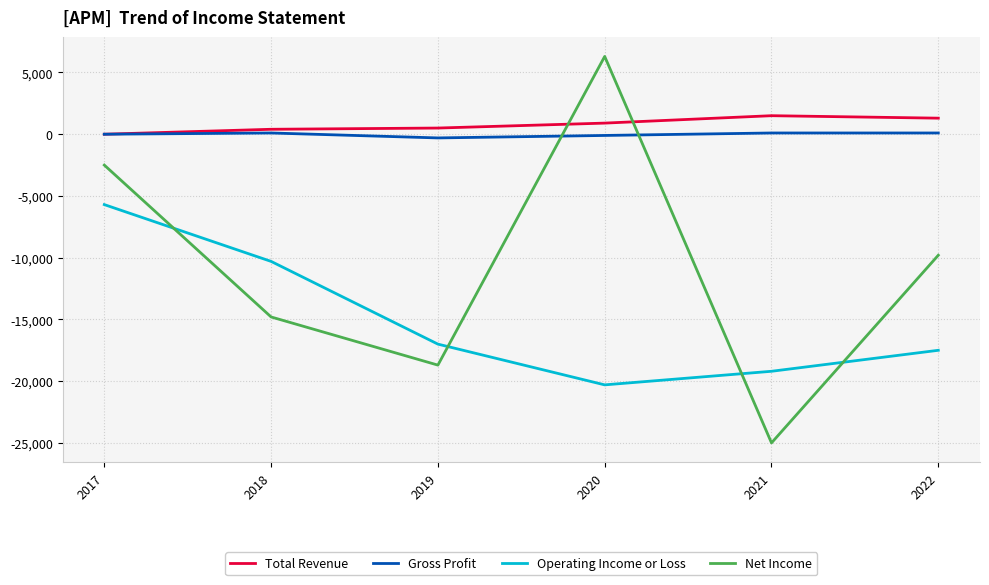

What is the spread (max minus min) of values at 2017?

5700